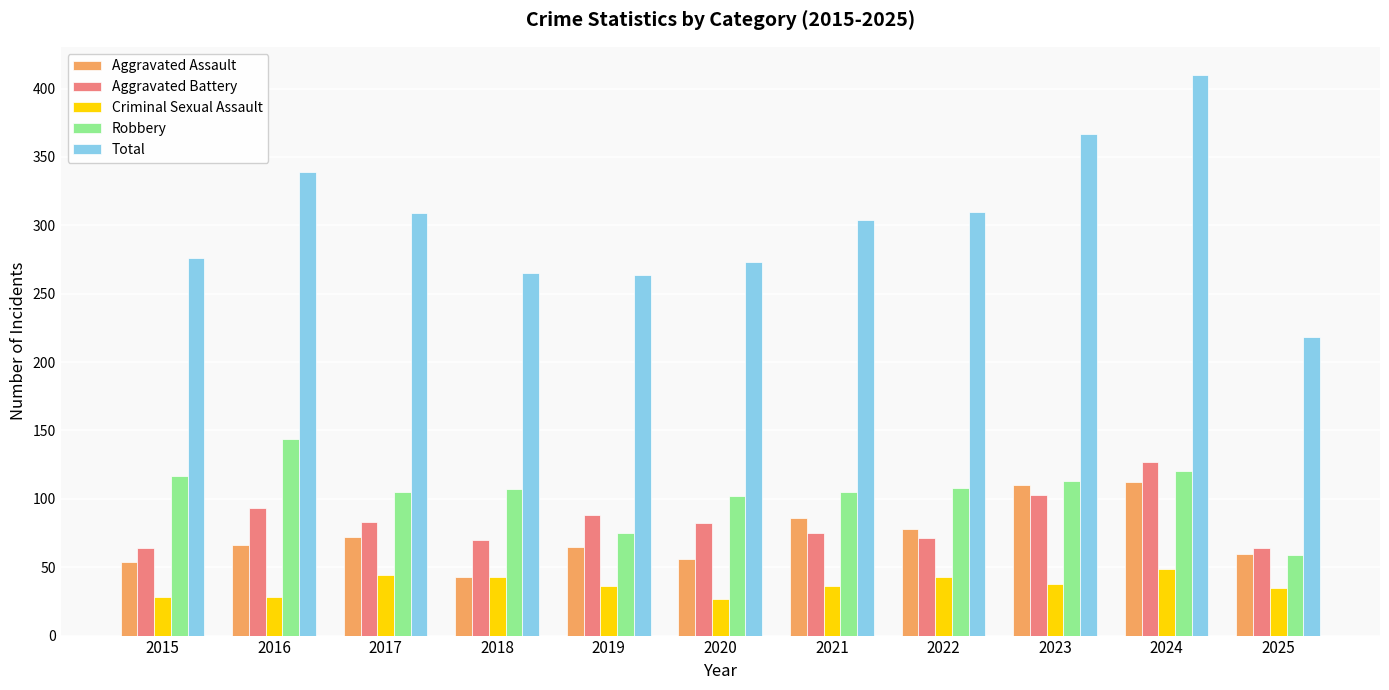

What is the difference between the maximum and minimum values in the Criminal Sexual Assault series?

22